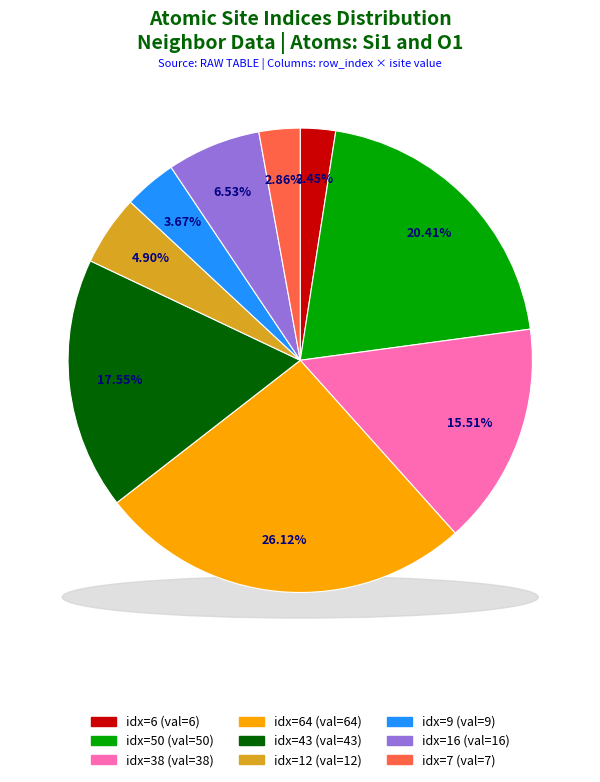

Which slice is the smallest?

Row 0 (isite=6)